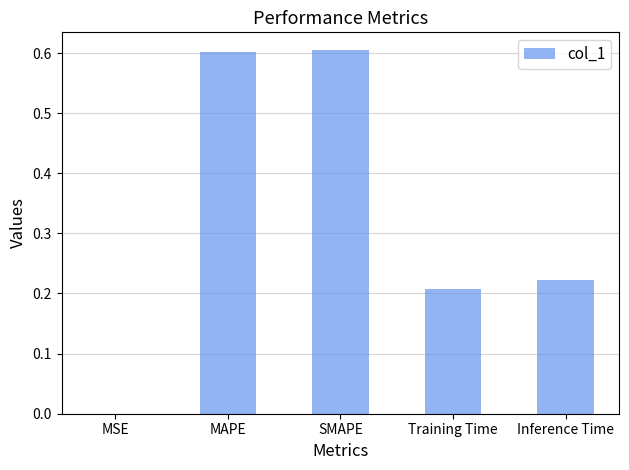

Are the bars horizontal?

No